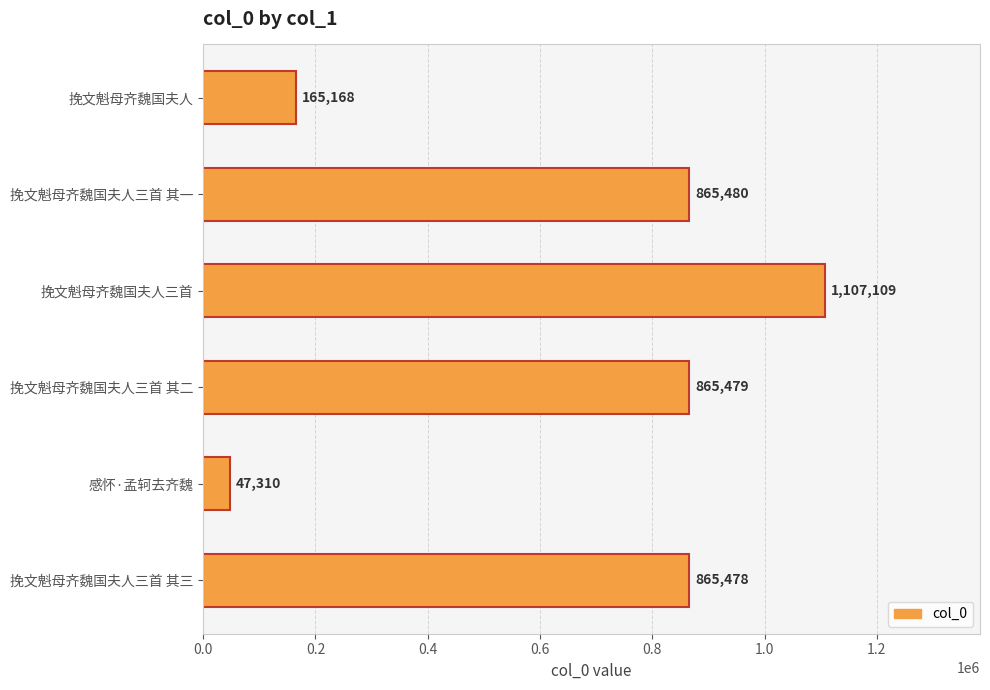

How many categories are shown in the chart?

6